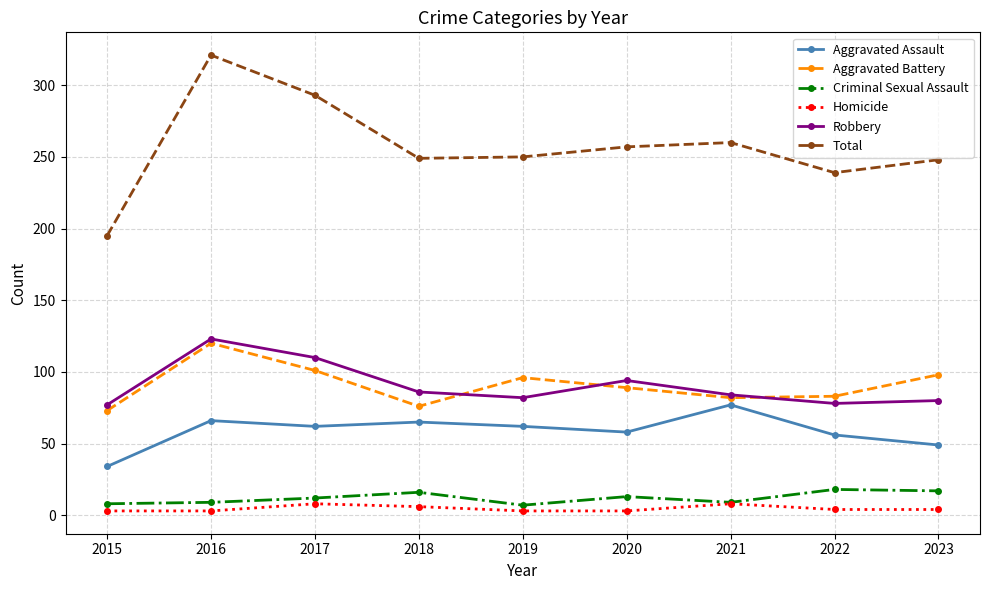

What are all the series names shown in the legend?

Aggravated Assault, Aggravated Battery, Criminal Sexual Assault, Homicide, Robbery, Total